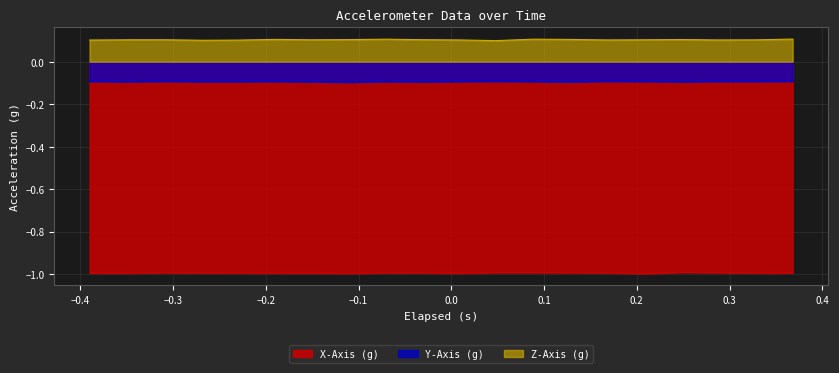

What is the minimum value shown in the chart?

-1.0